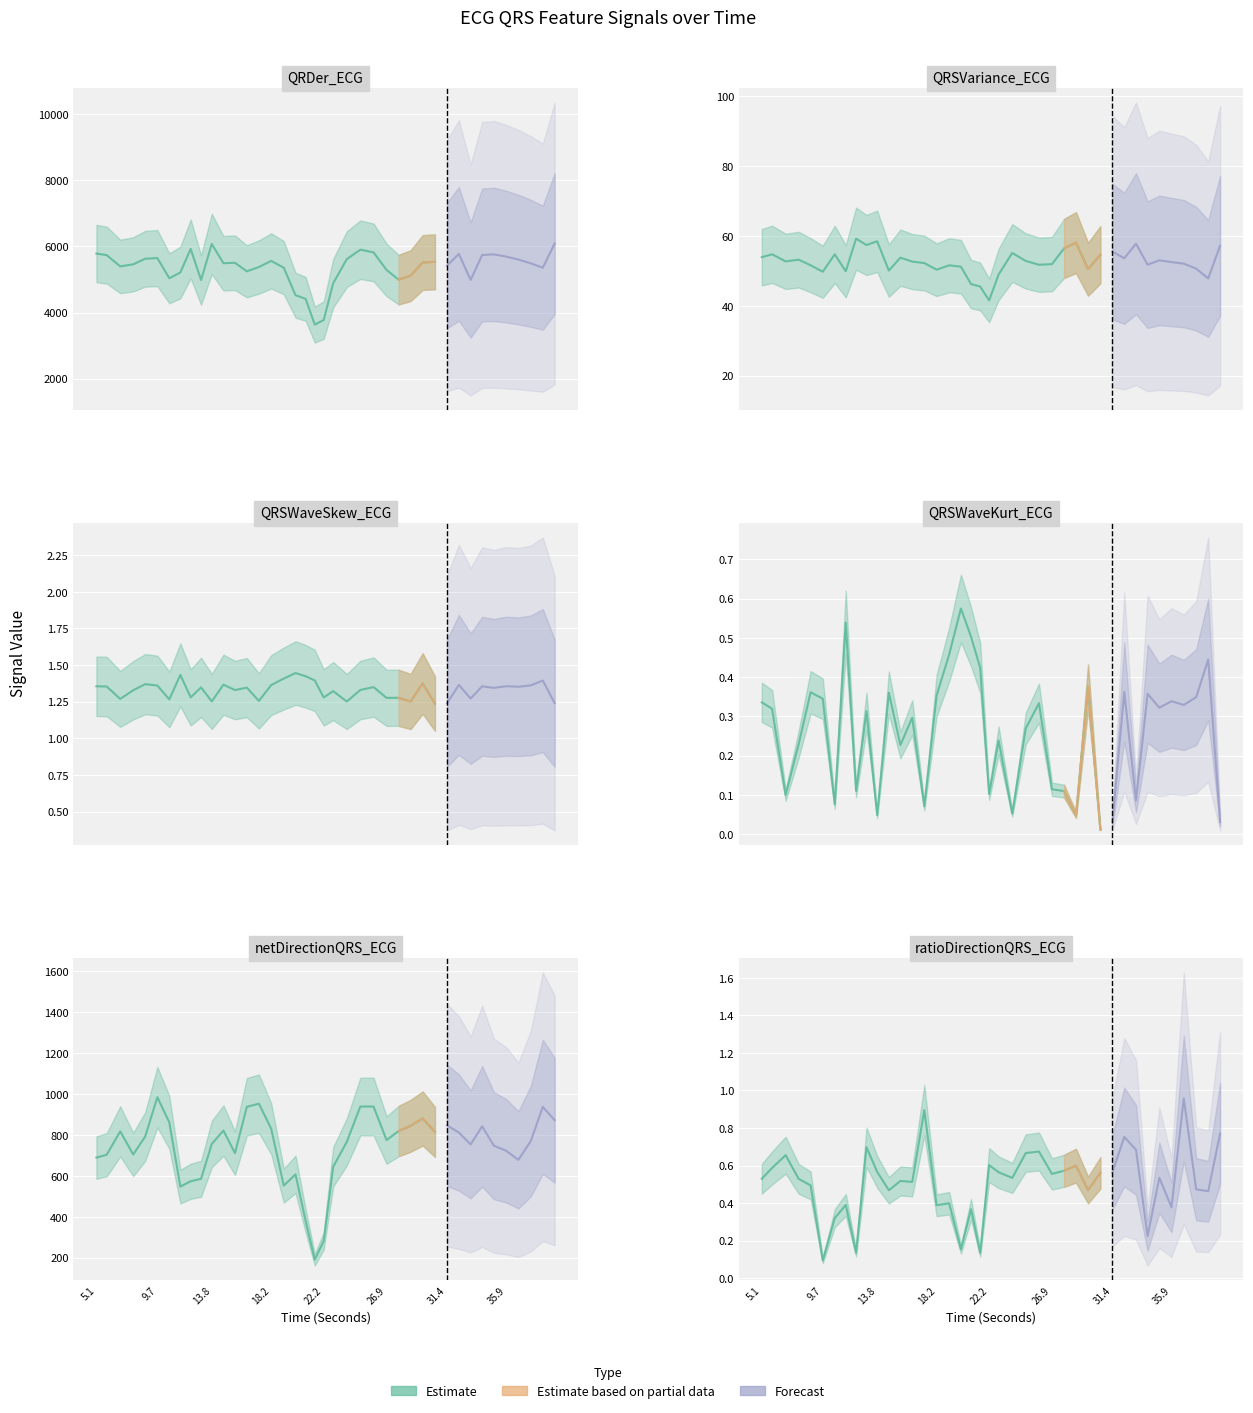

The netDirectionQRS_ECG series shows 393.9 at 32.3125. True or false?

False